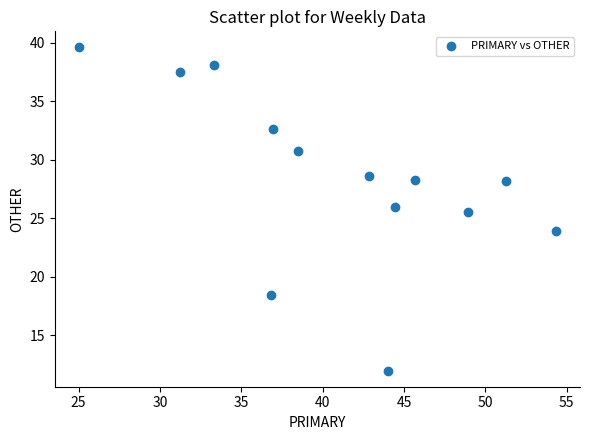

What Y value in the scatter plot is closest to 25?

25.5